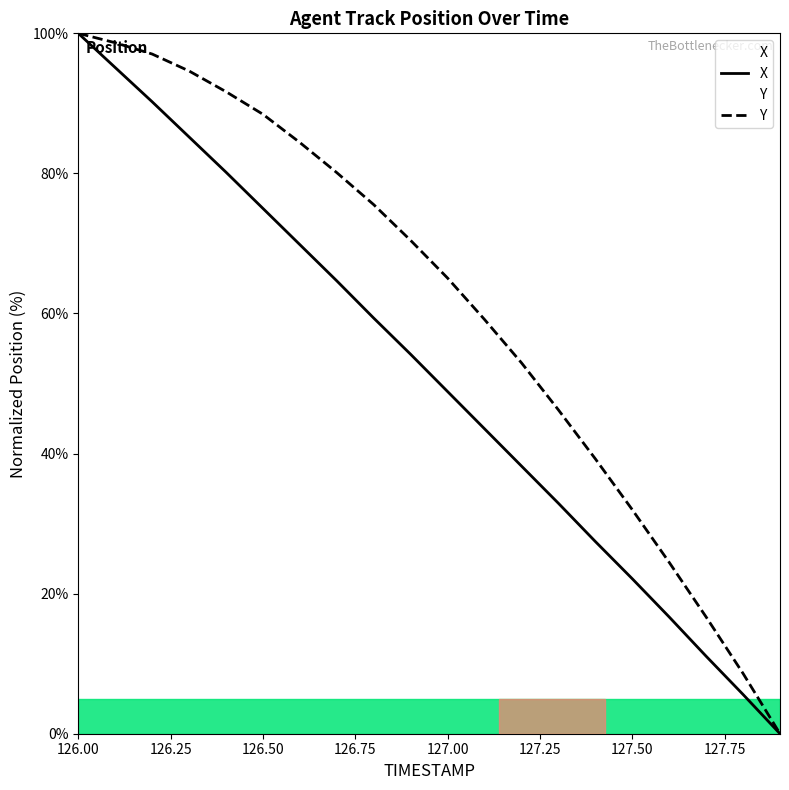

What is the label of the 3rd point from the left?

126.2